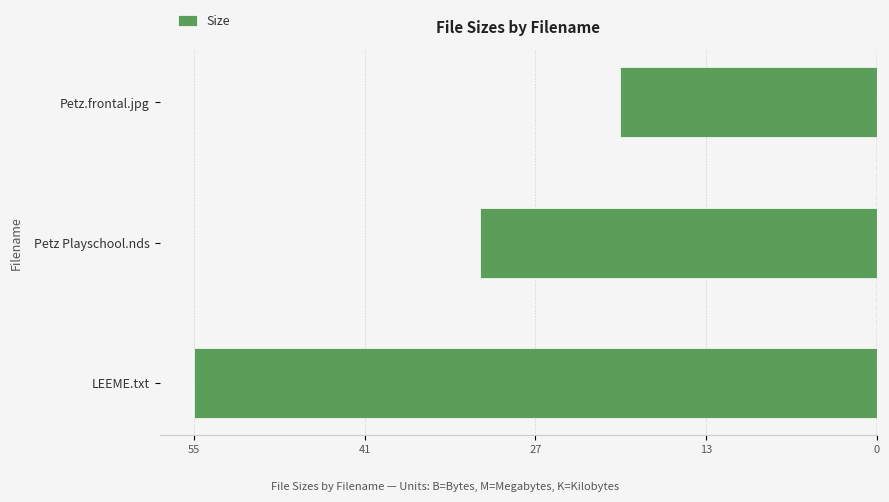

Where does the data first go above -32?

Petz.frontal.jpg